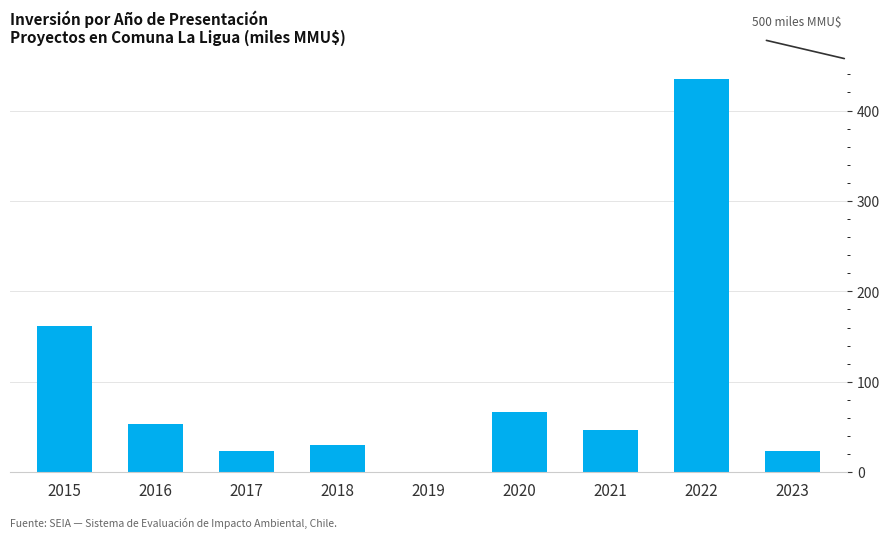

How many distinct data groups are displayed?

1